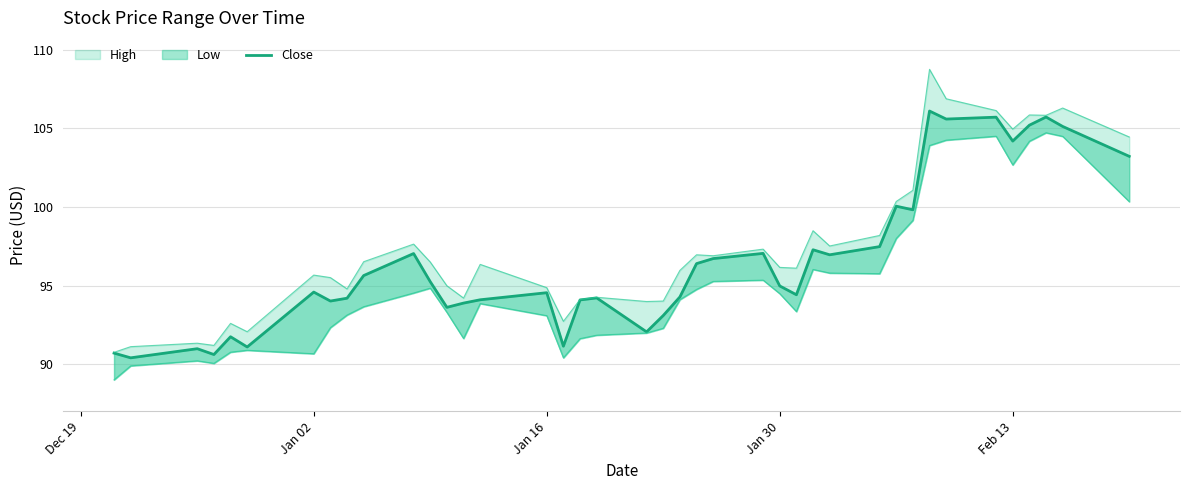

What is the sum of all values?

3863.8